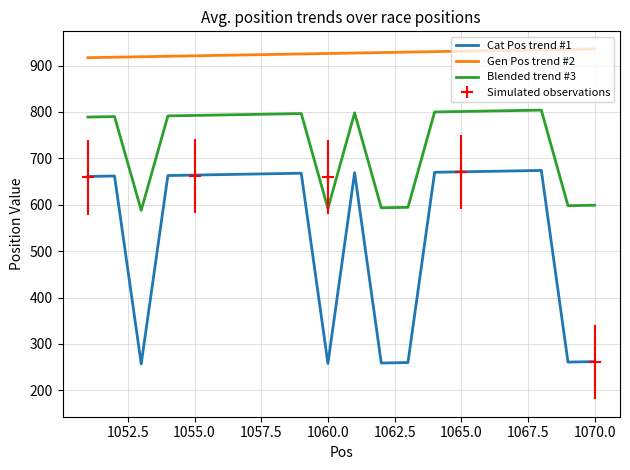

What is the highest value of the Gen Pos trend #2 series?

936.0